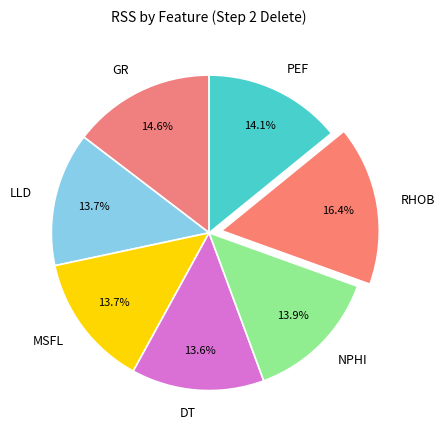

Does any single category account for the majority?

No